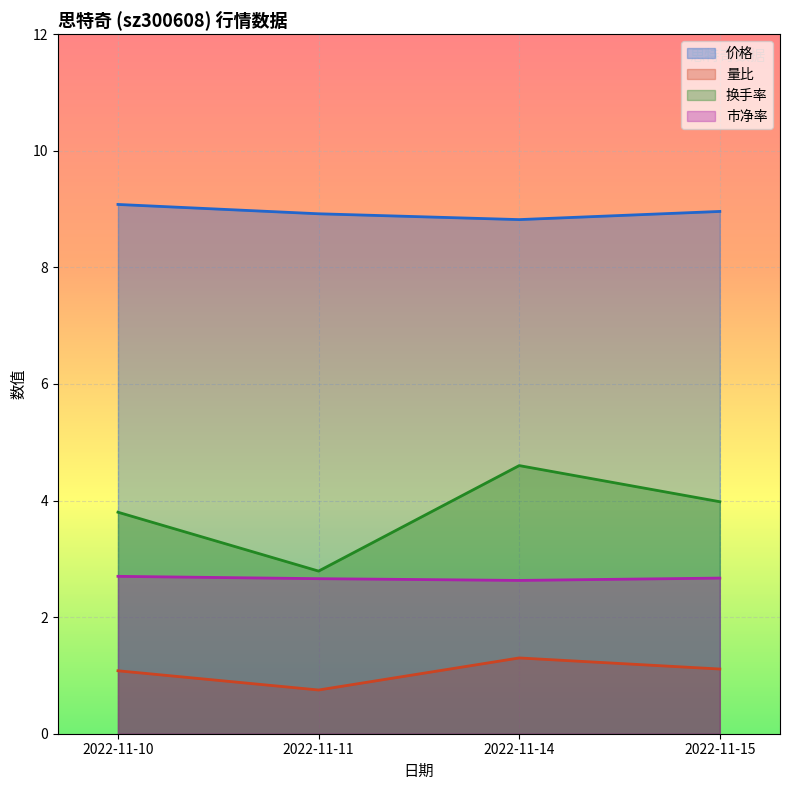

True or false: 市净率 has a value of 4.1 at 2022-11-10.

False